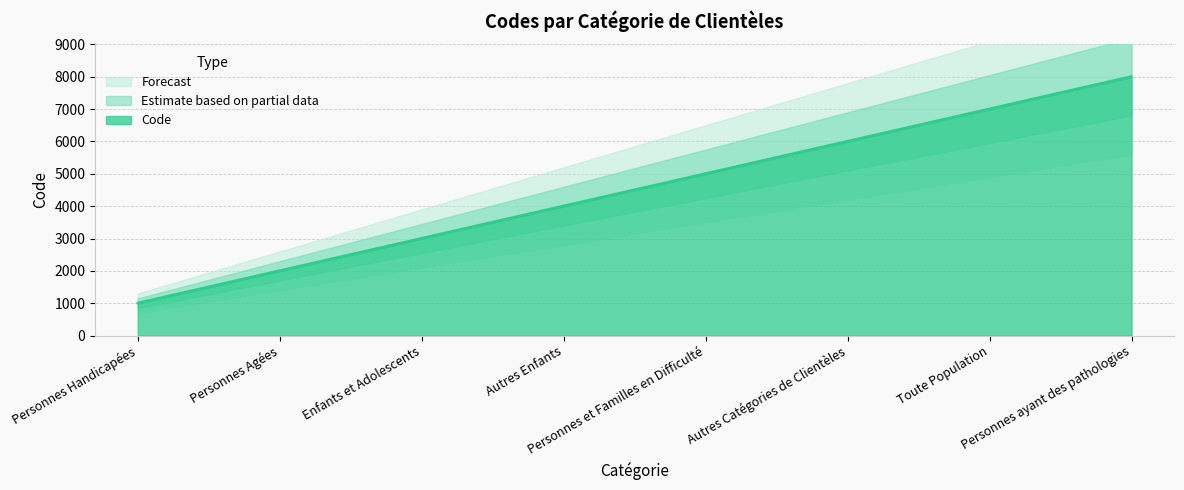

Reading left to right, what are all the values shown in this chart?

Personnes Handicapées=1000	Personnes Agées=2000	Enfants et Adolescents=3000	Autres Enfants=4000	Personnes et Familles en Difficulté=5000	Autres Catégories de Clientèles=6000	Toute Population=7000	Personnes ayant des pathologies=8000